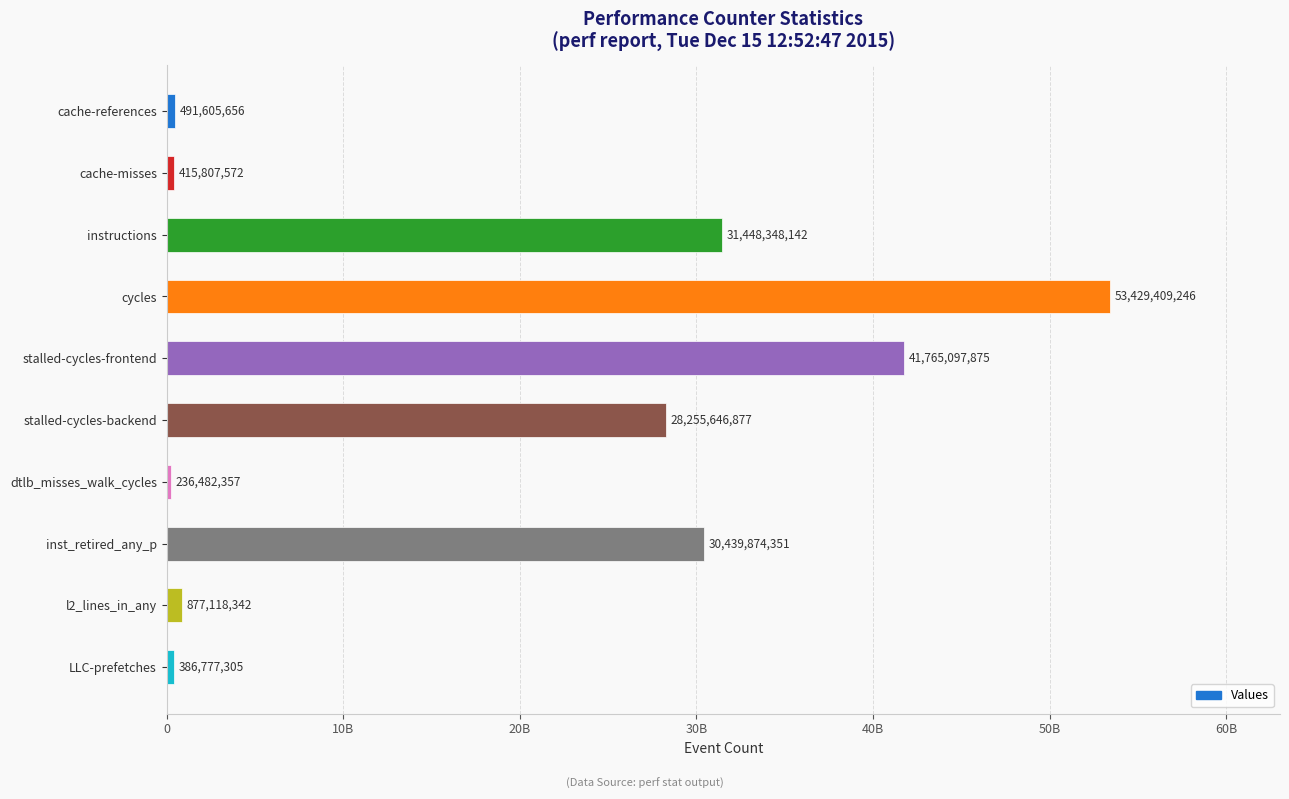

What is the smallest value displayed?

236482357